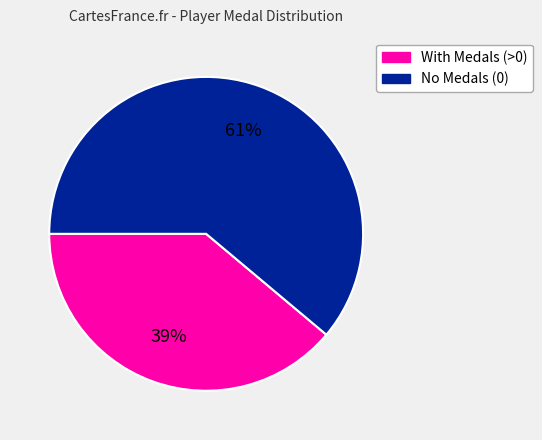

How many slices are in this pie chart?

2